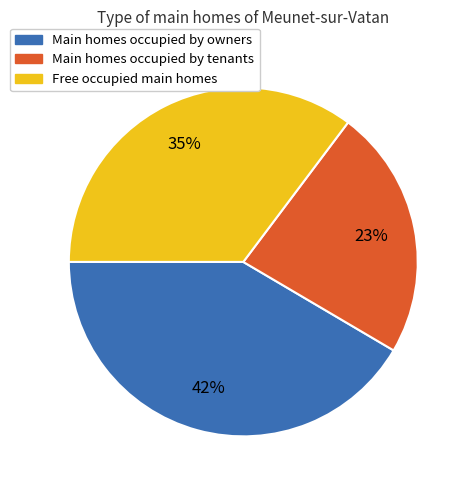

How many slices are in this pie chart?

3